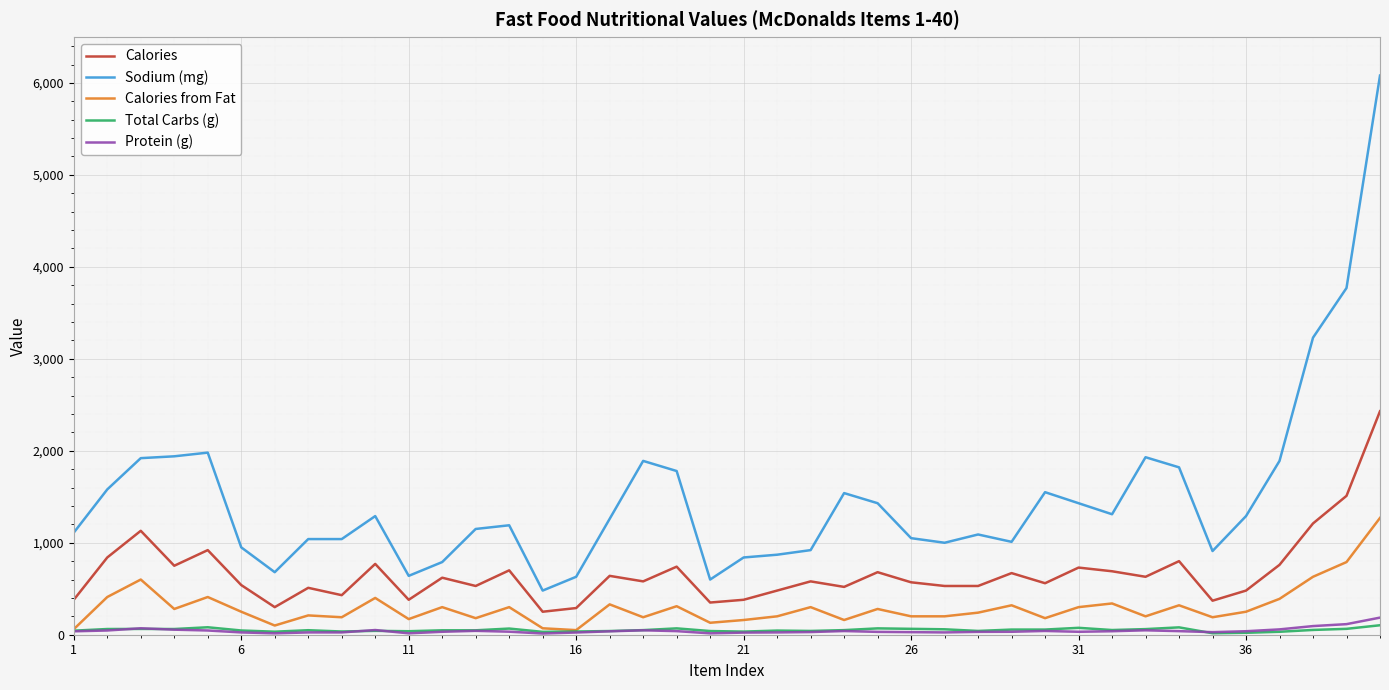

True or false: Sodium (mg) and Total Carbs (g) cross at least once.

False